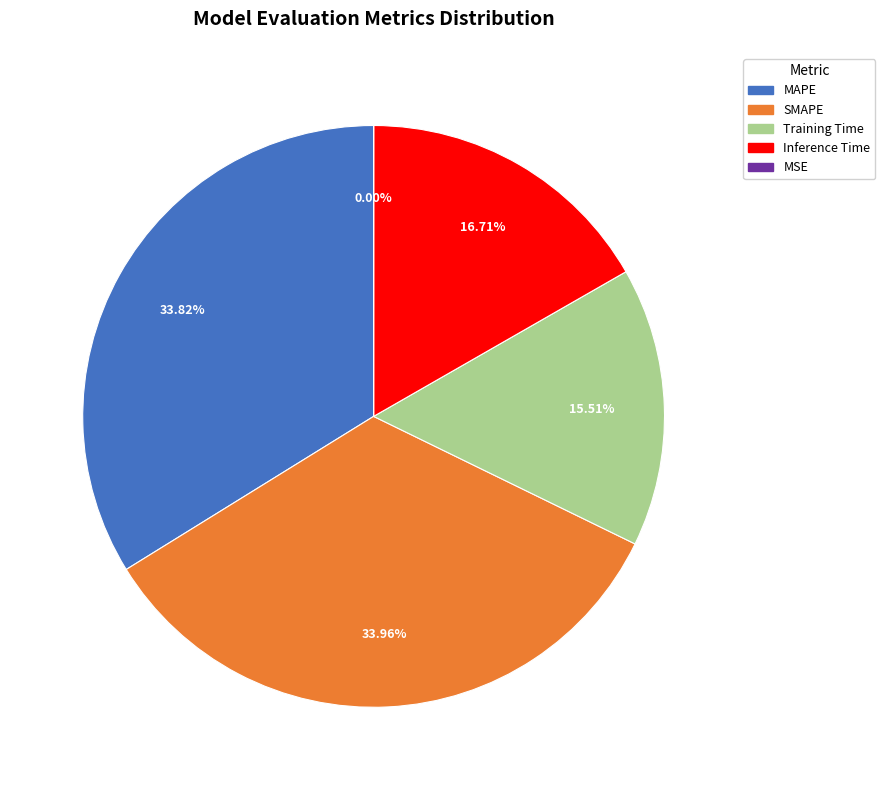

Between Training Time and MAPE, which is larger?

MAPE